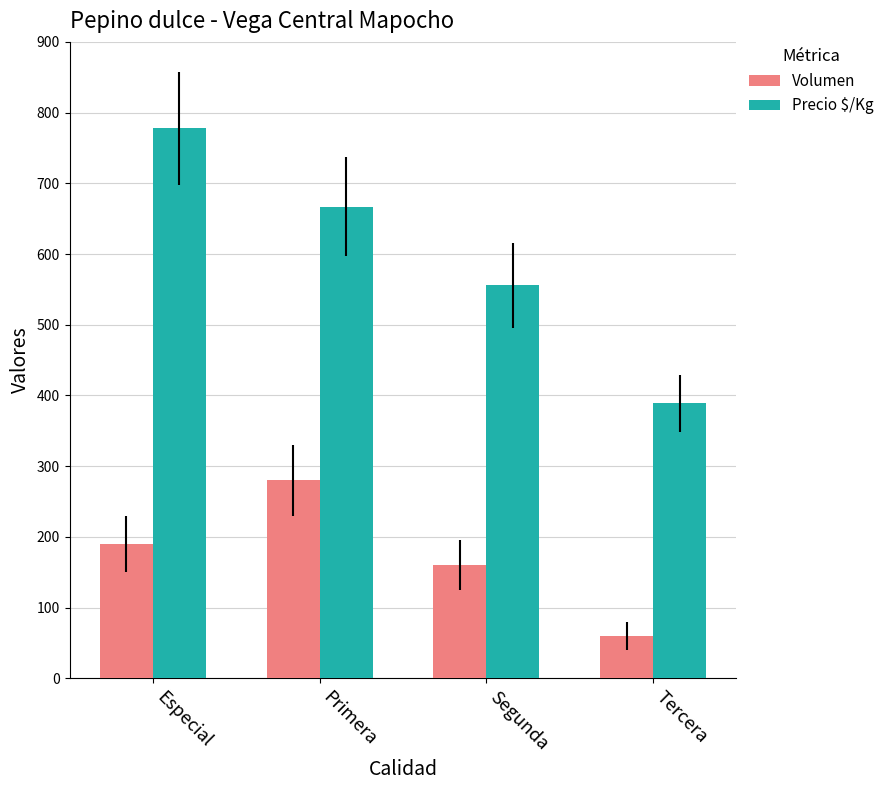

What position from the right is Tercera?

1